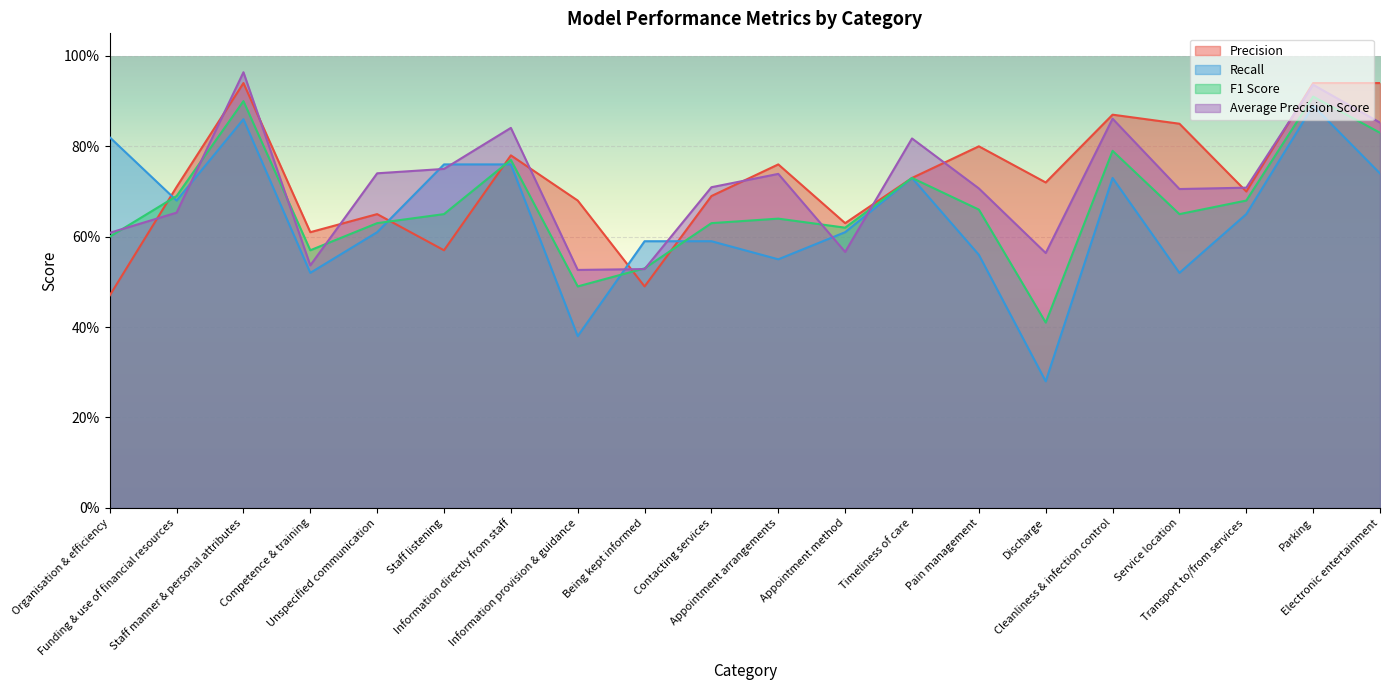

Is the value of precision at Appointment arrangements greater than the value of average_precision_score at Funding & use of financial resources?

Yes